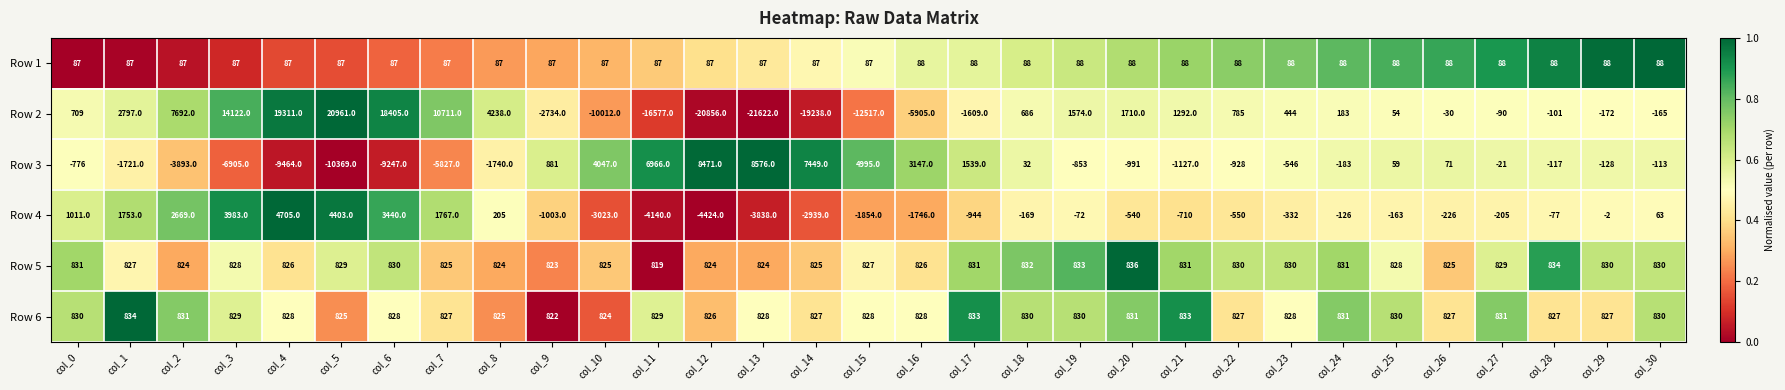

The Row 1 series shows 87 at col_7. True or false?

True